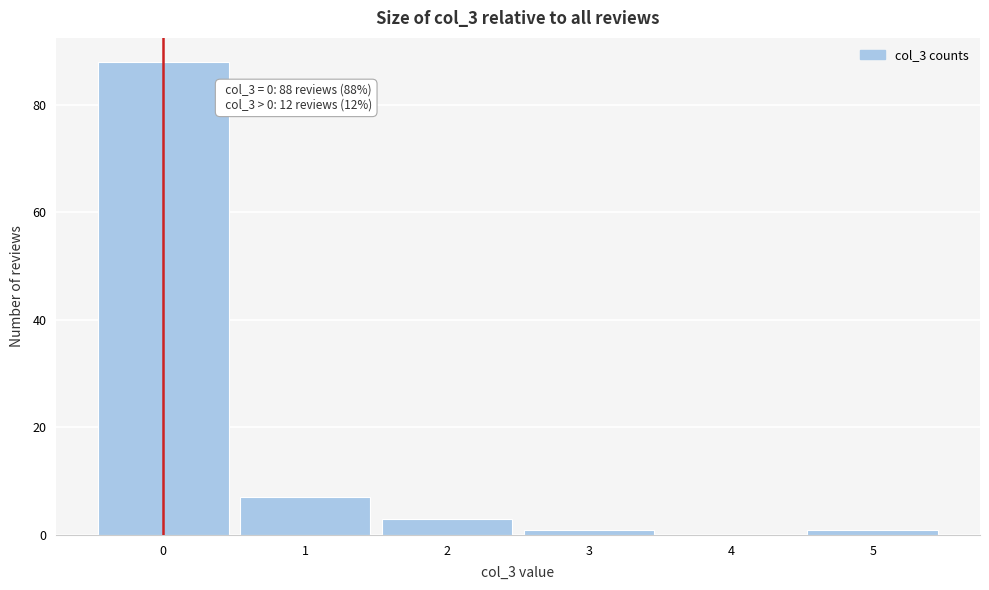

Which range on the x-axis has the tallest bar?

-0.5 to 0.5